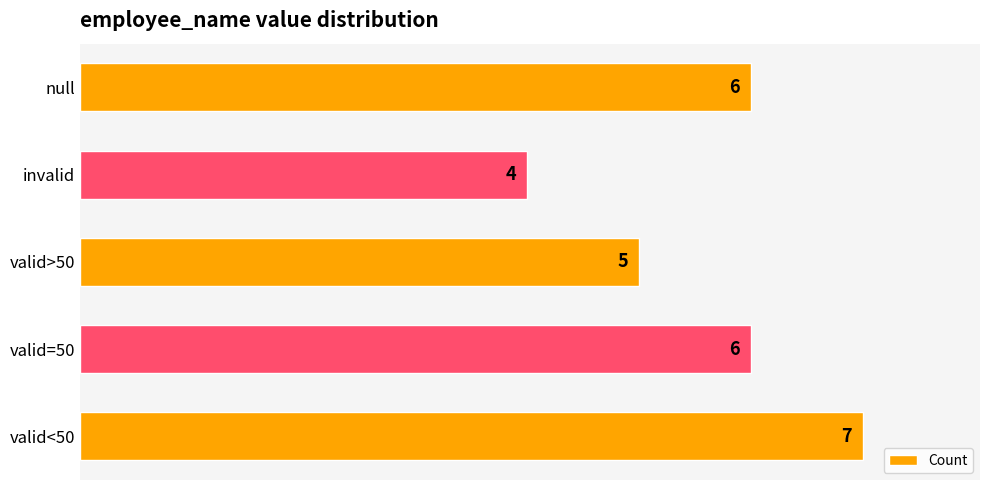

The chart shows a value of 2 at valid=50. True or false?

False